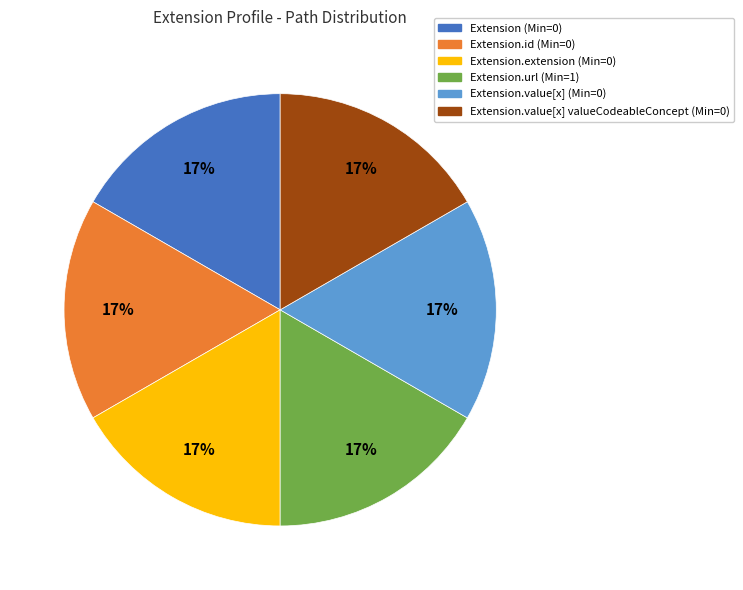

The Extension.value[x] valueCodeableConcept (Min=0) slice represents 11% of the pie. True or false?

False